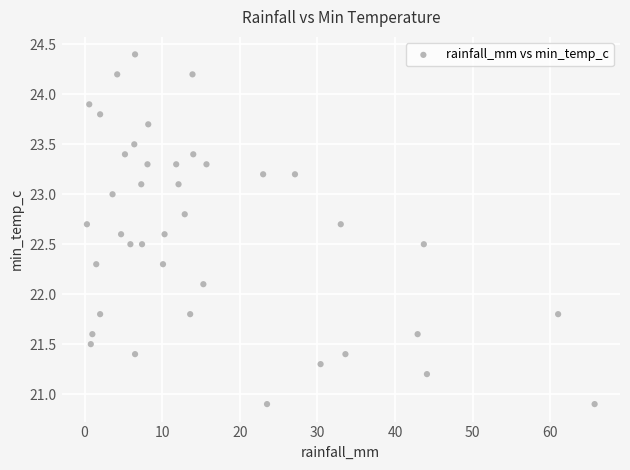

What is the range of Y values (max minus min)?

3.5